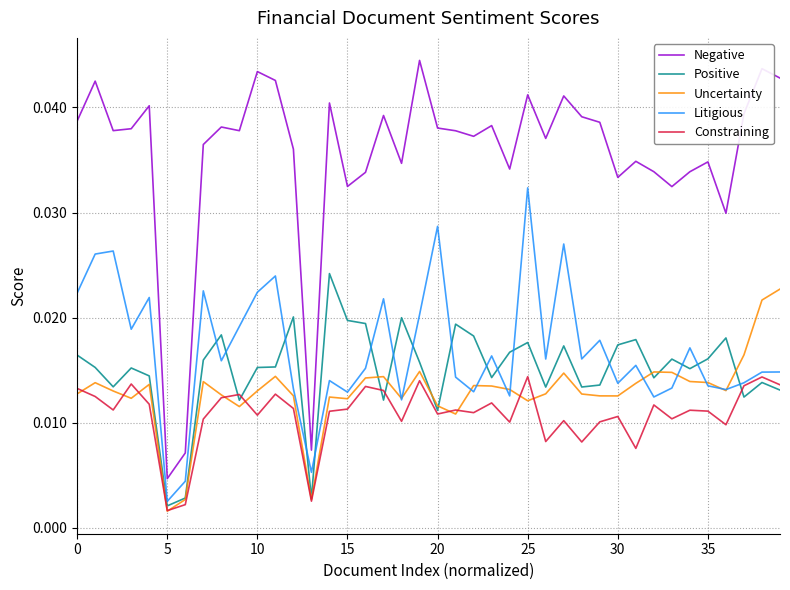

True or false: Negative and Litigious intersect in this chart.

False